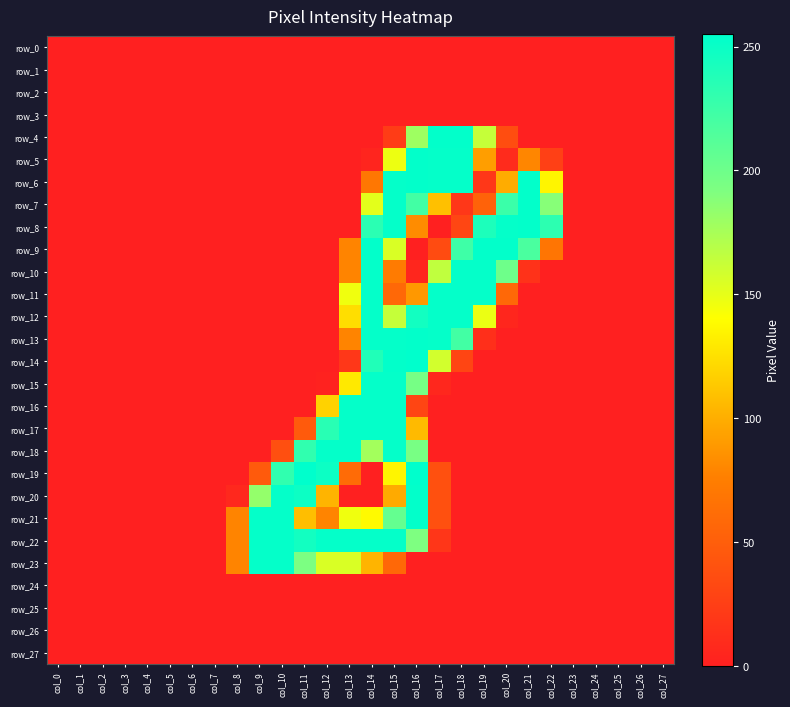

Which has a higher value, col_25 or col_15?

col_25